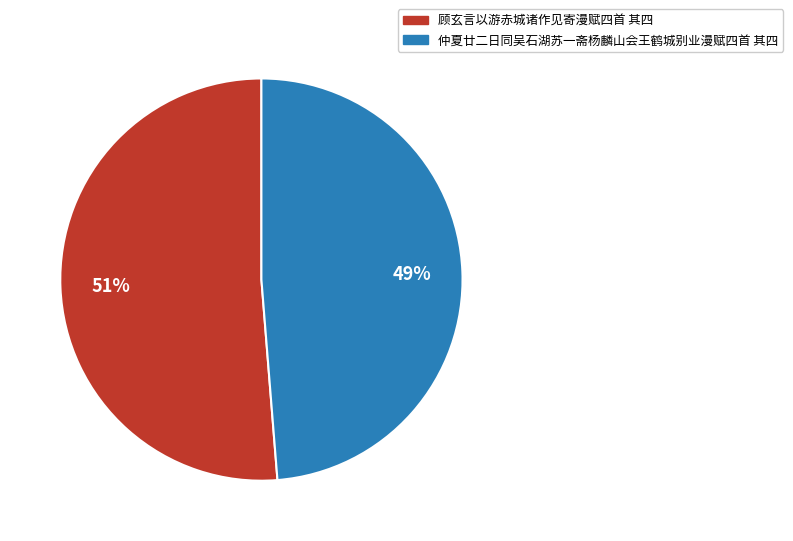

To the nearest percent, what portion does 顾玄言以游赤城诸作见寄漫赋四首 其四 represent?

51%